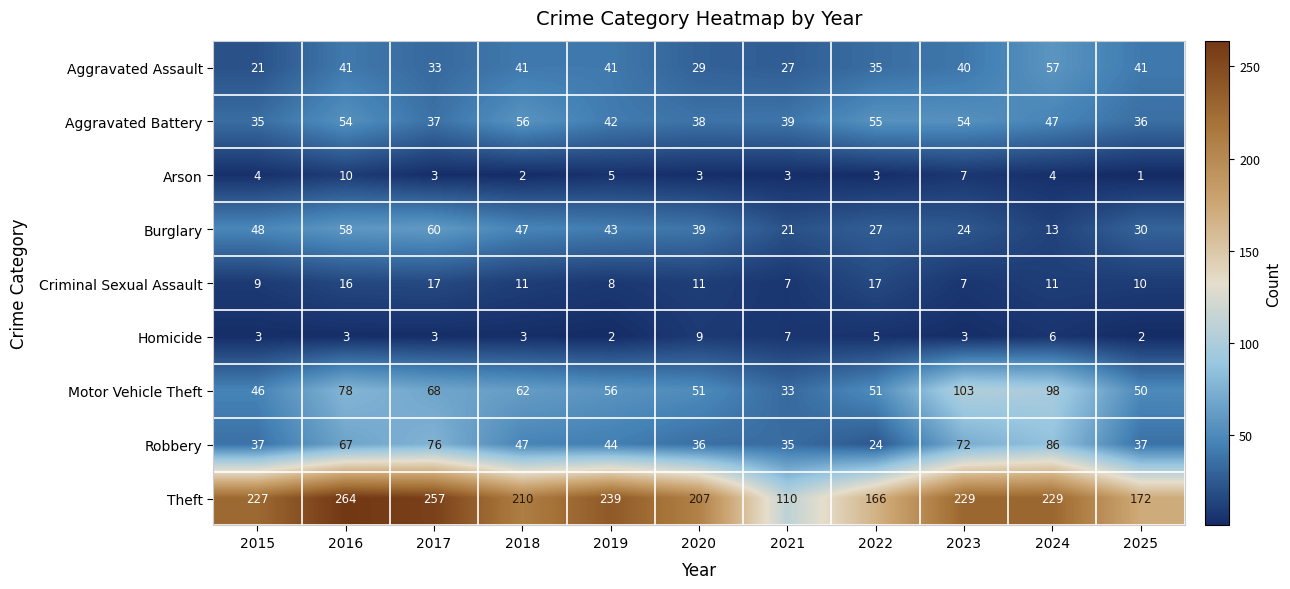

What is the difference between the highest and lowest values at 2017?

254